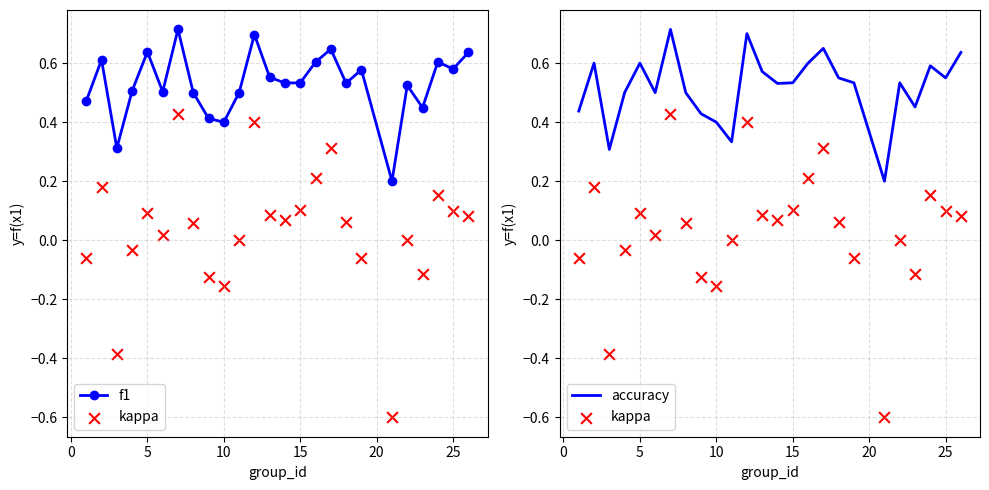

Which series reaches the maximum Y coordinate?

f1